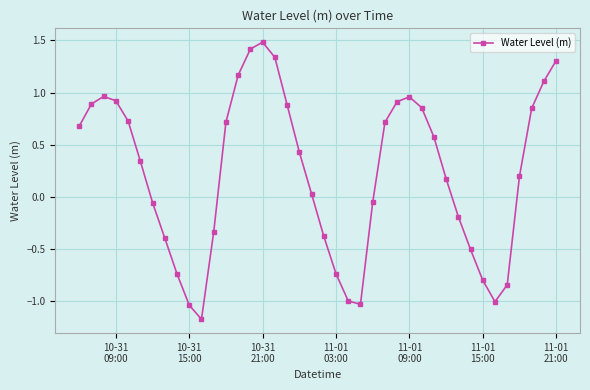

How many points are higher than both their immediate neighbors (excluding endpoints)?

3